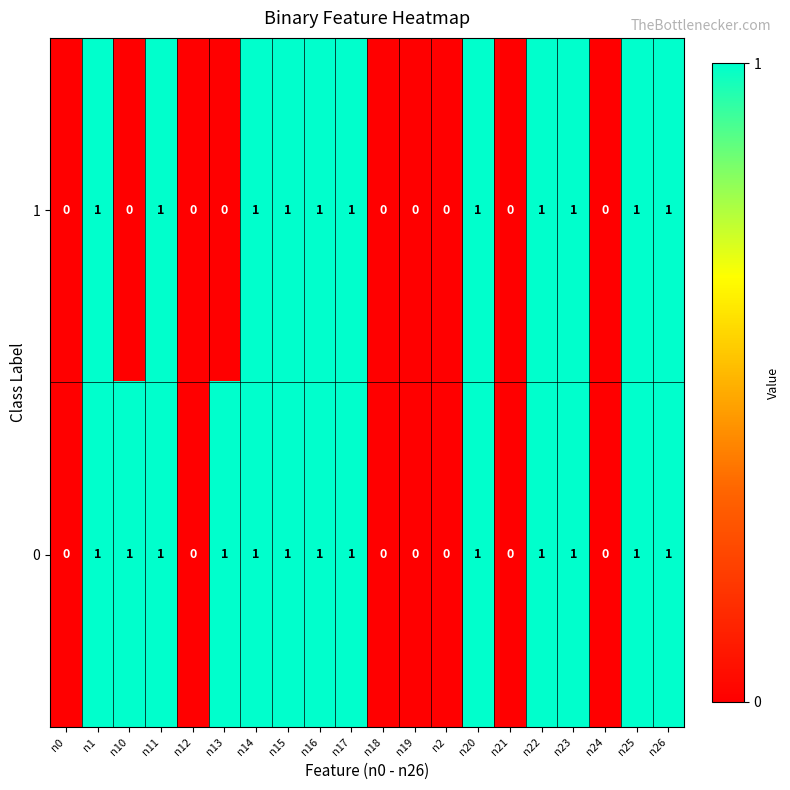

Is the value of 0 at n26 greater than the value of 1 at n12?

Yes